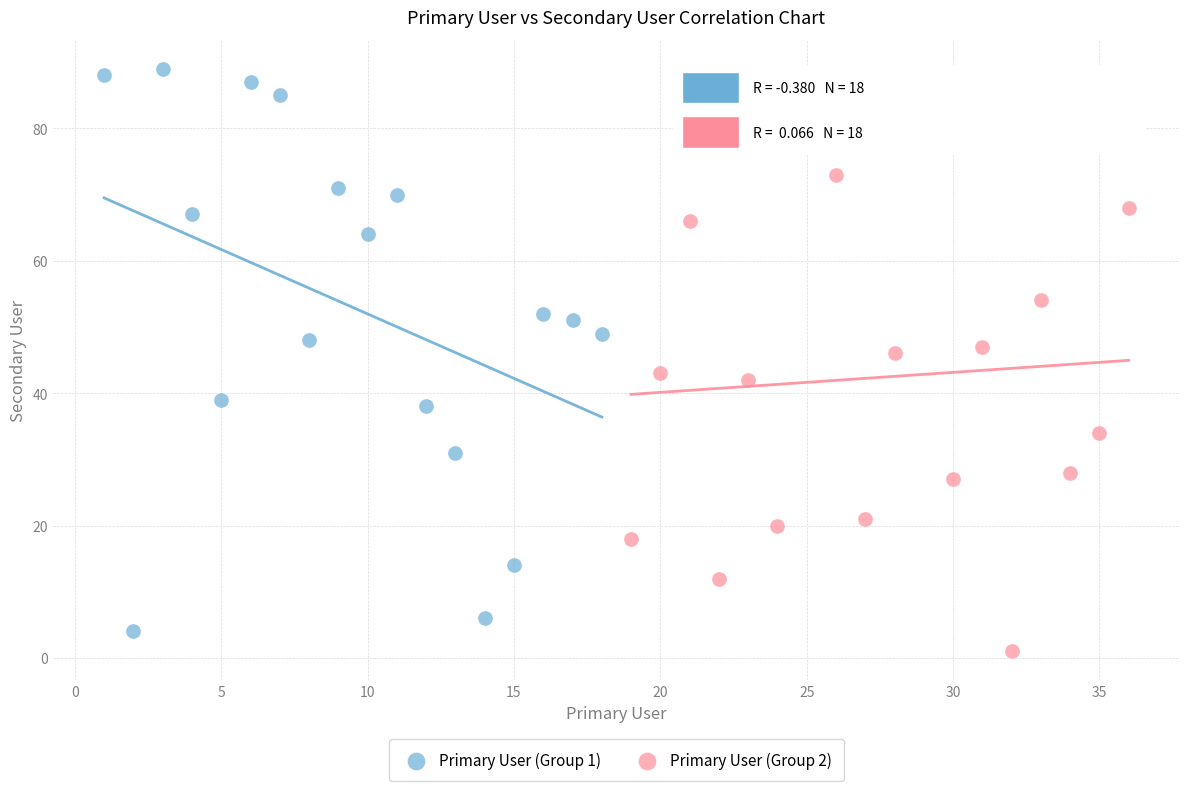

What are all the series names shown in the legend?

Primary User (Group 1), Primary User (Group 2)